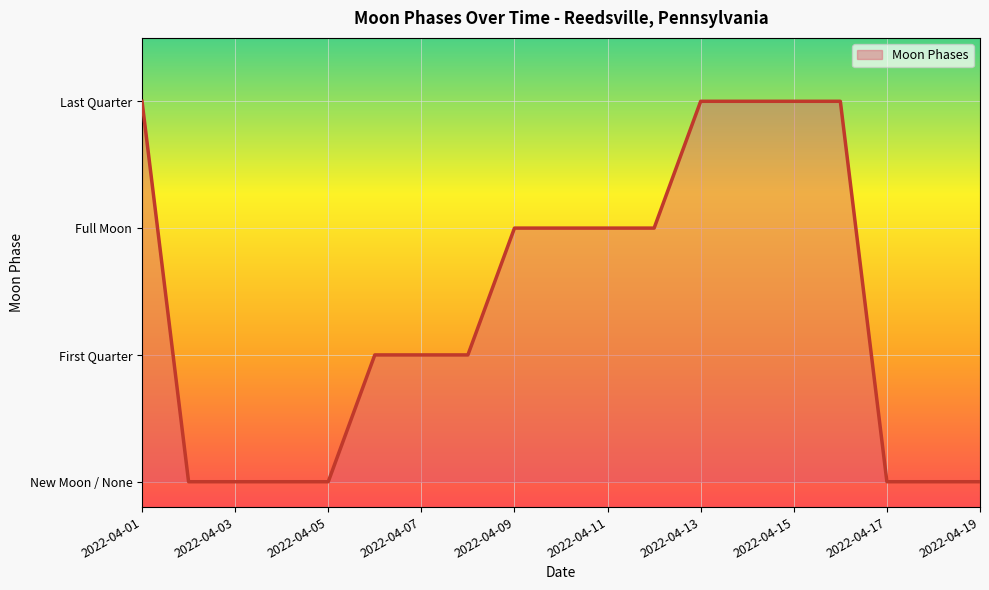

Does the chart display data point markers on the line(s)?

No